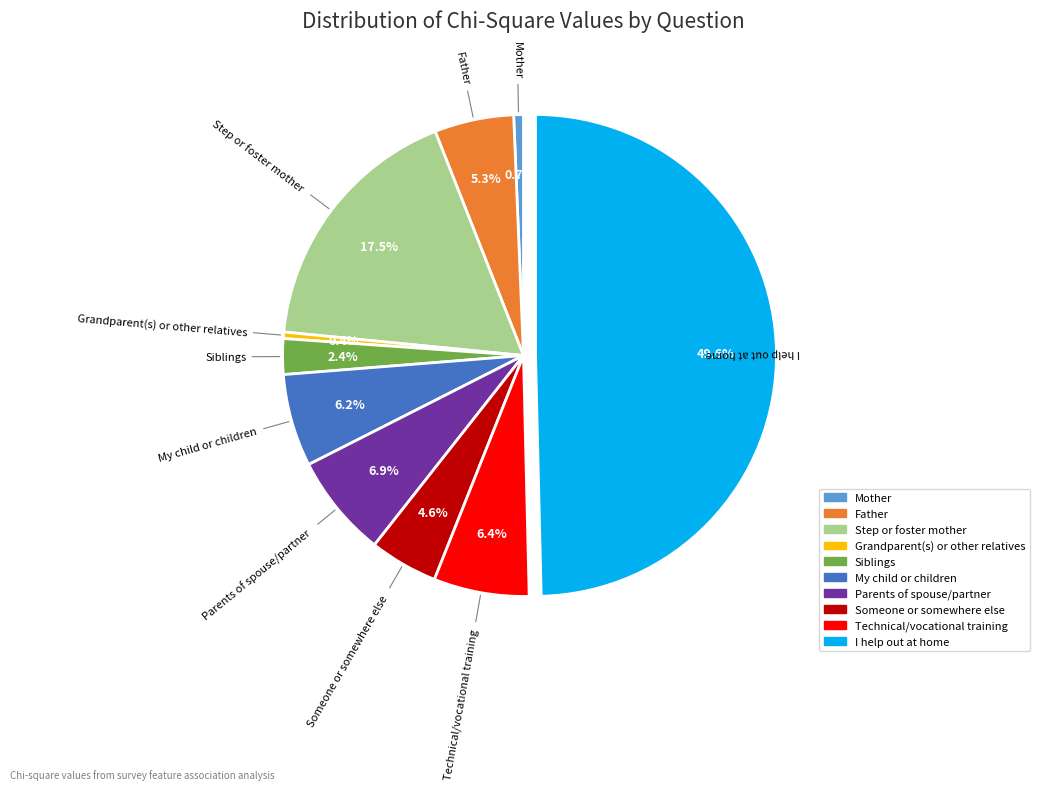

True or false: Parents of spouse/partner accounts for 20% of the total.

False